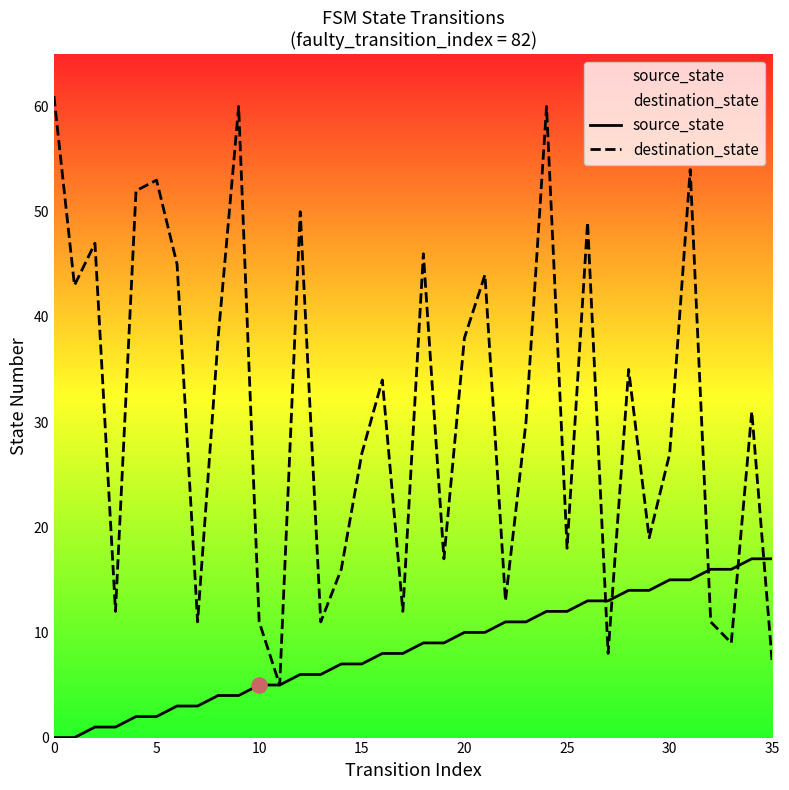

Which series contains the highest Y value?

destination_state